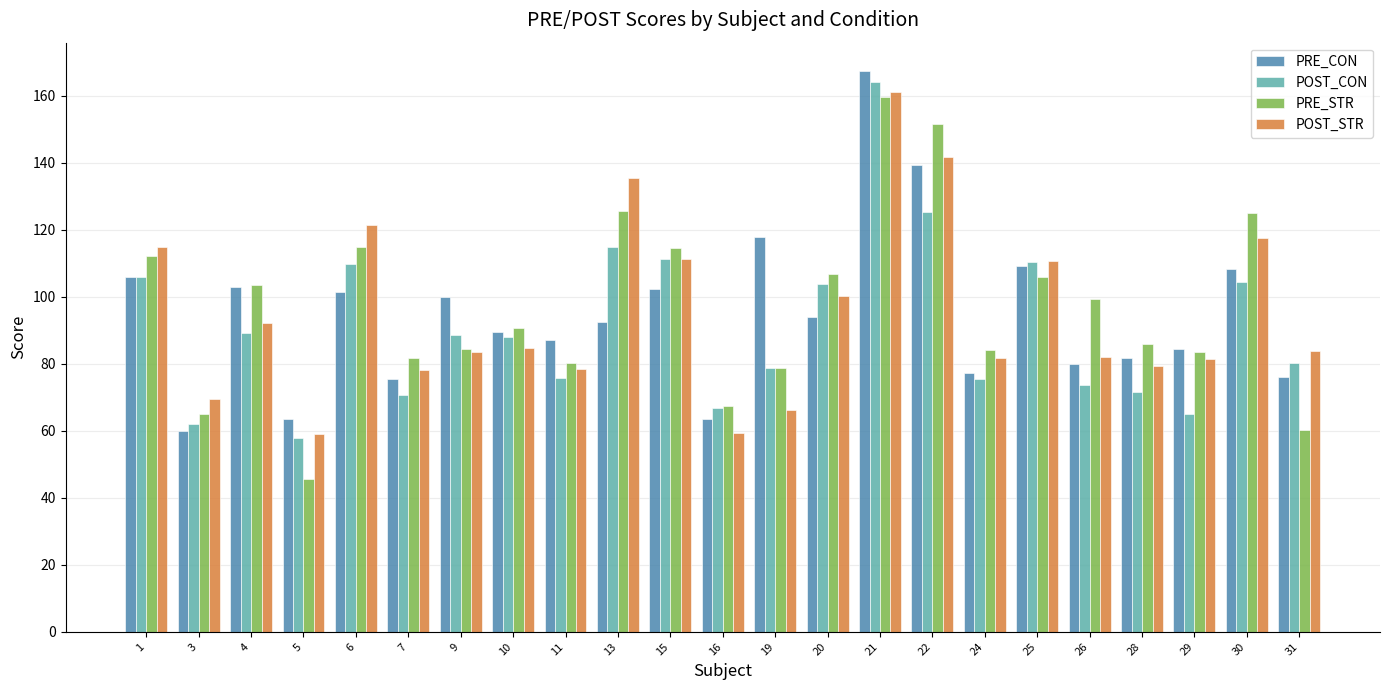

What are all the series names shown in the legend?

PRE_CON, POST_CON, PRE_STR, POST_STR